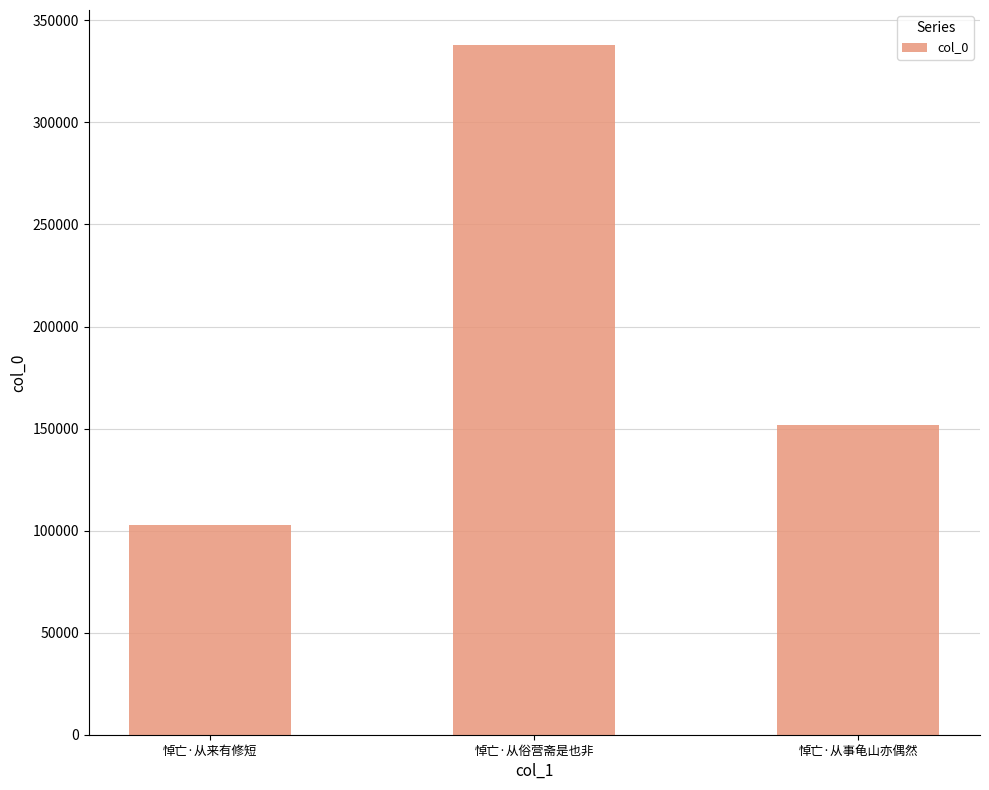

Is it true that the value at 悼亡·从俗营斋是也非 is 441973?

False